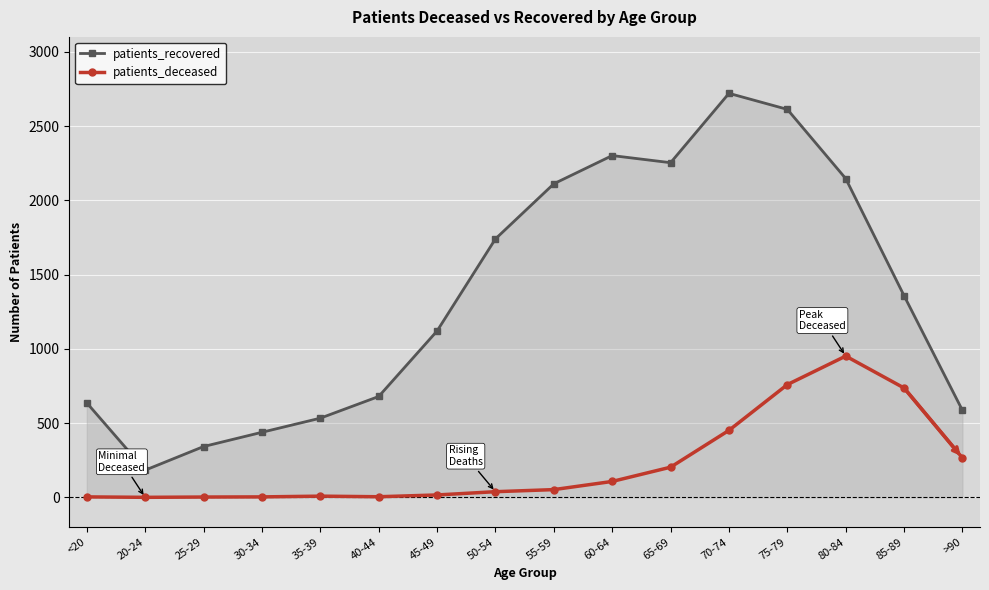

Where is the first local minimum for patients_recovered?

20-24